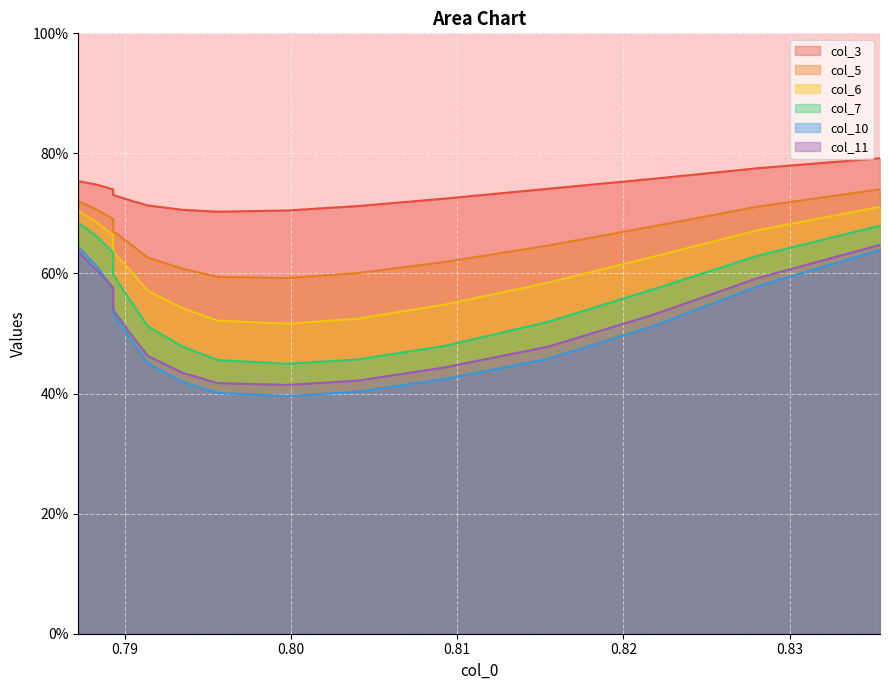

What are all the series names shown in the legend?

col_3, col_5, col_6, col_7, col_10, col_11